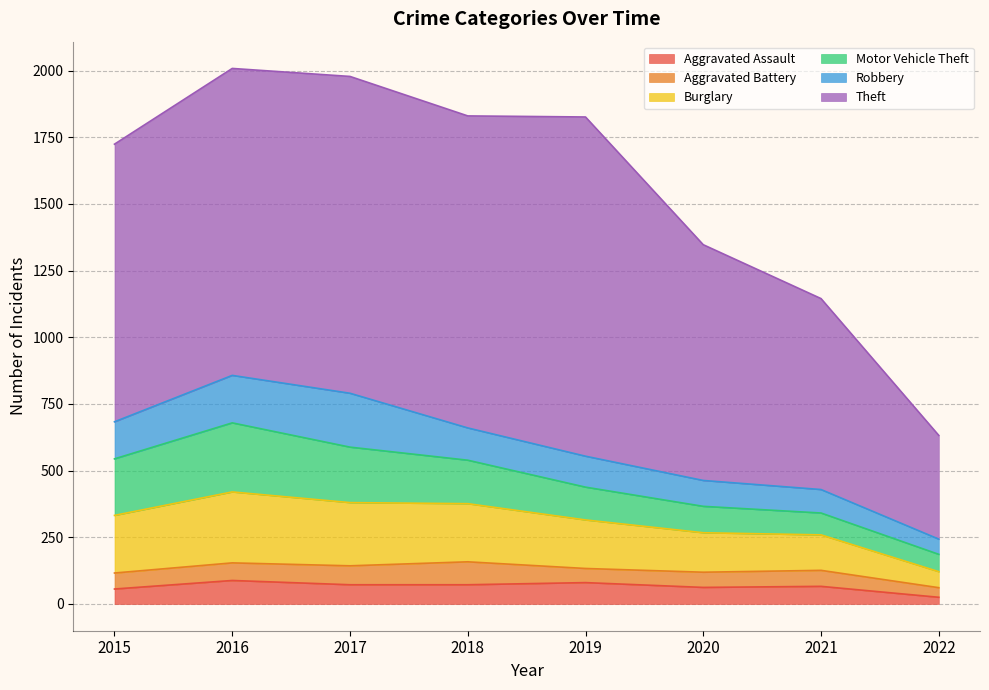

The value of Robbery at 2016 is 178. True or false?

True